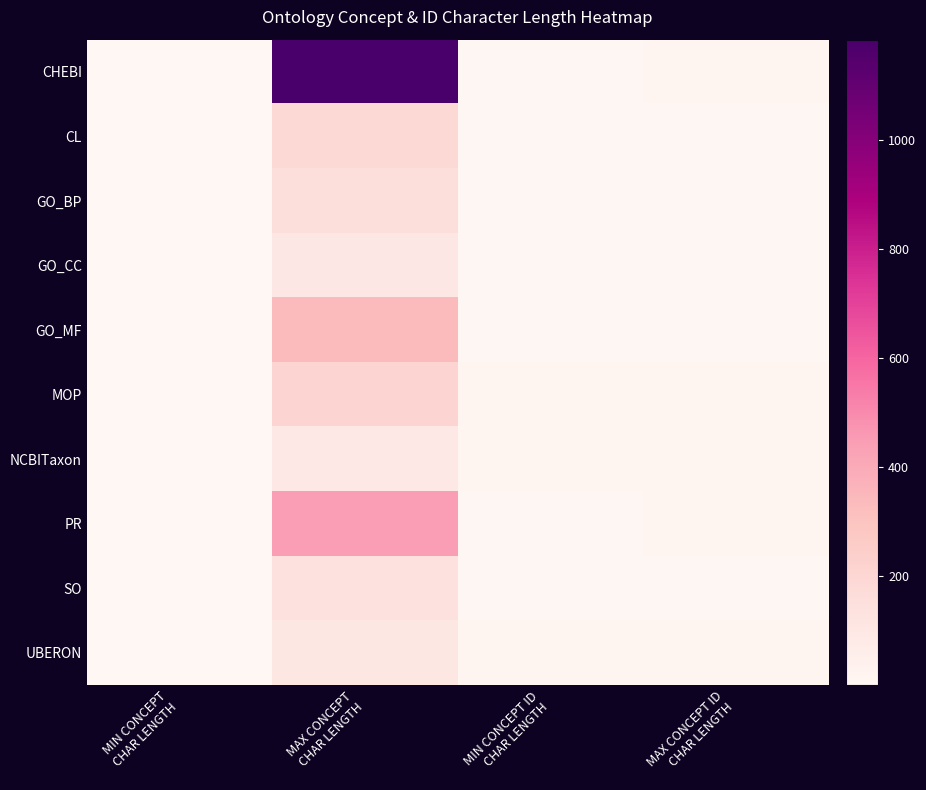

Between MIN CONCEPT
CHAR LENGTH and MAX CONCEPT ID
CHAR LENGTH, which is larger?

MAX CONCEPT ID
CHAR LENGTH